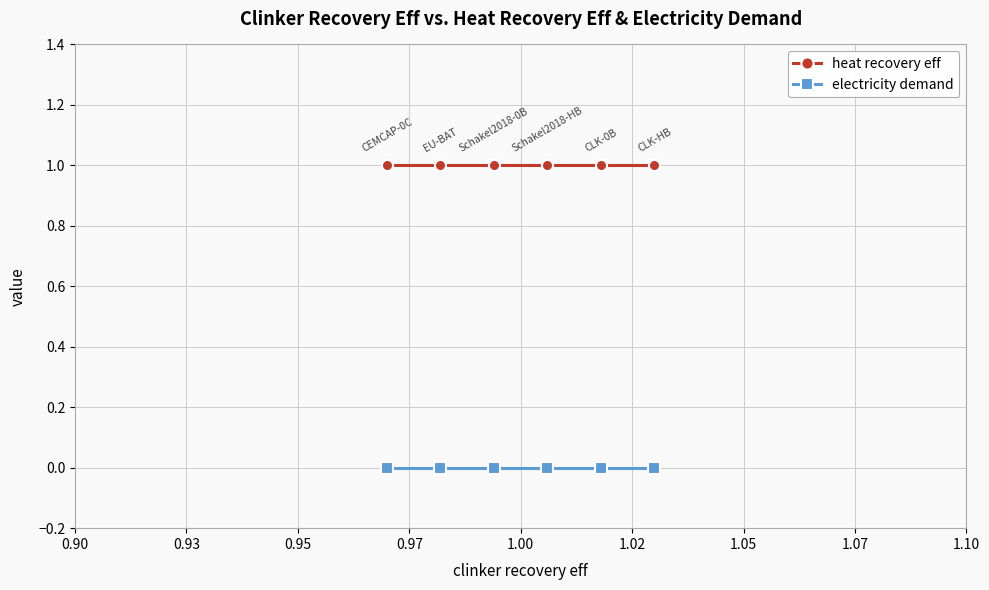

How many distinct data groups are displayed?

2